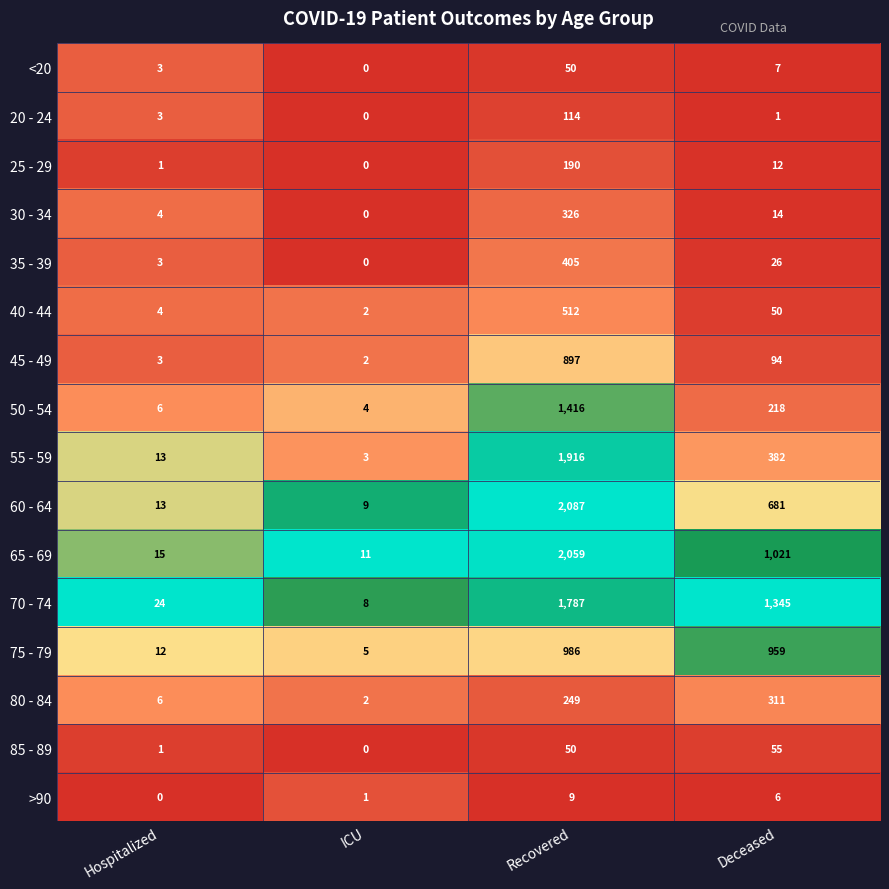

Which series changed the most between Hospitalized and Recovered?

60 - 64